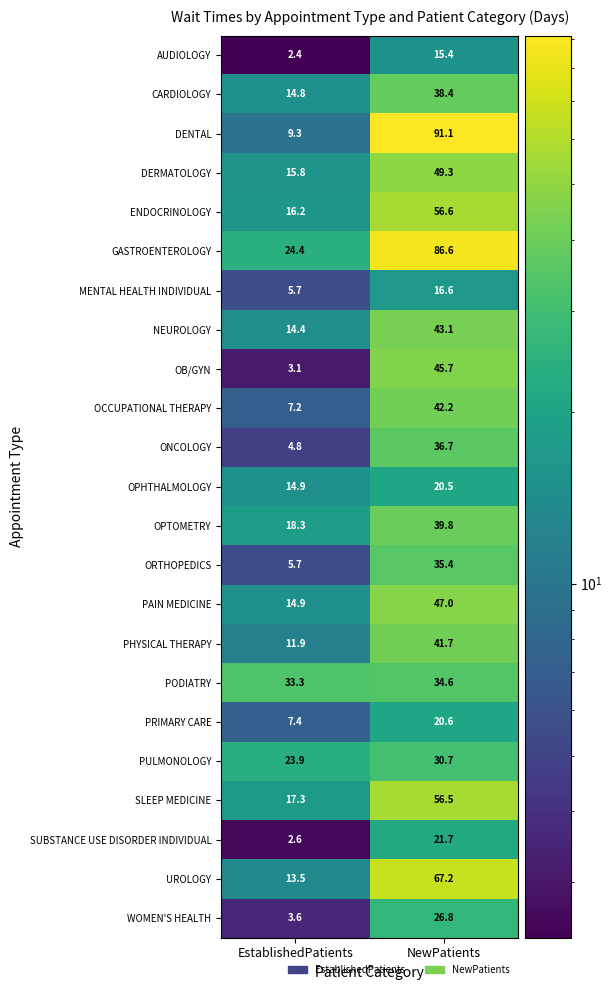

What is the average value of the GASTROENTEROLOGY series?

55.5